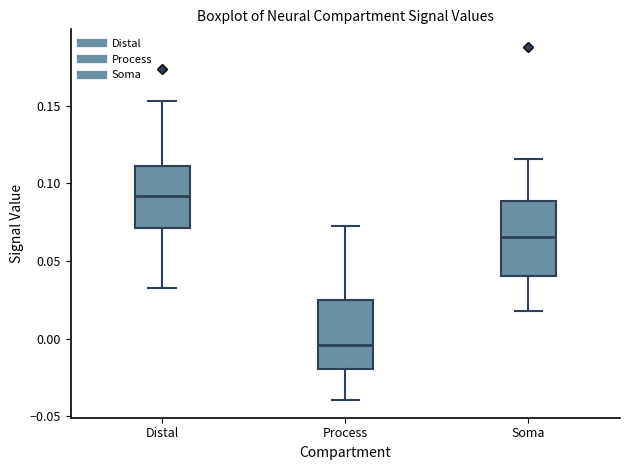

Which box has the highest median line?

Distal